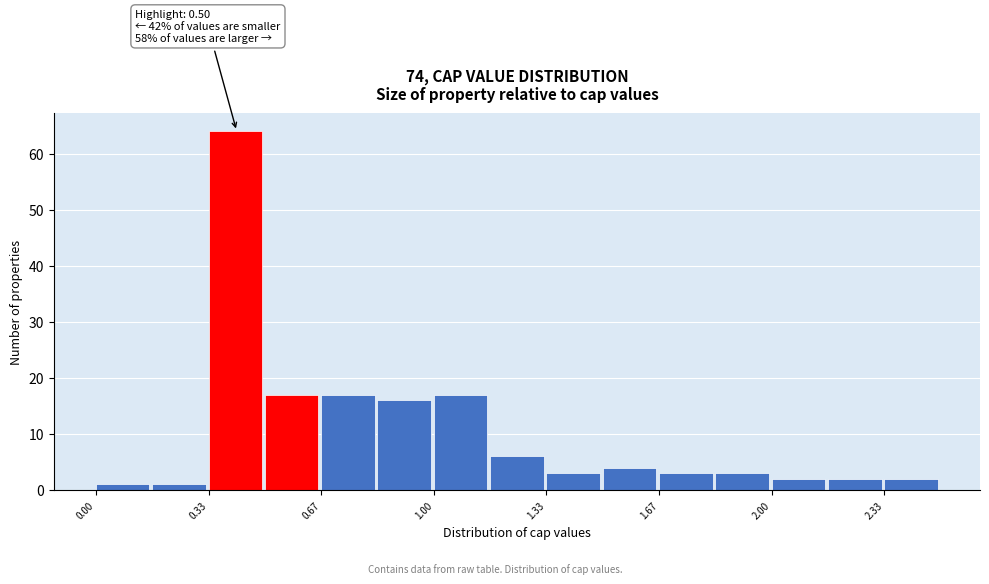

Around what value on the x-axis is the tallest bar? Give the approximate position of its centre, as read against the axis.

0.40